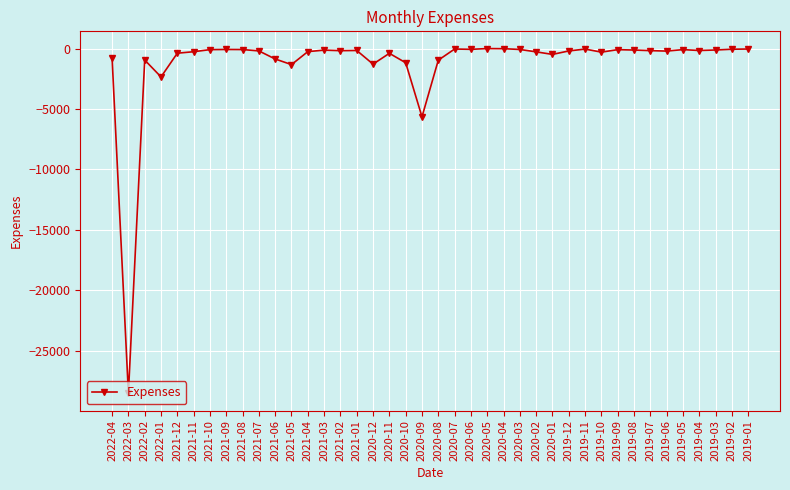

What is the change in value from 2022-04 to 2022-01?

-1576.7